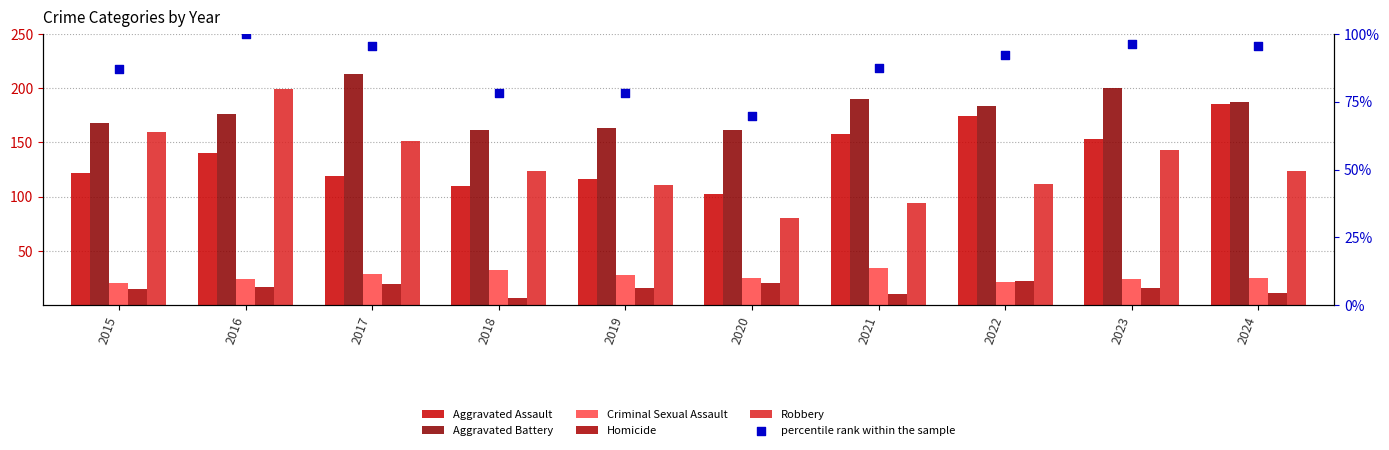

Is the value of Aggravated Assault at 2017 greater than the value of Criminal Sexual Assault at 2024?

Yes